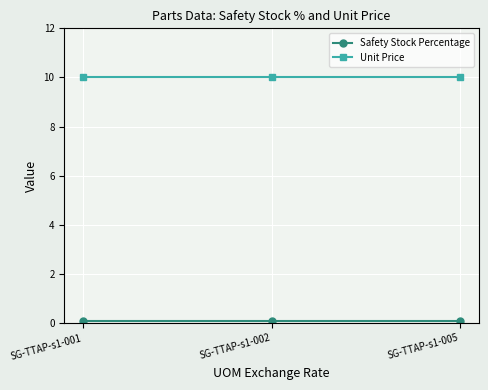

What is the minimum value for Unit Price?

10.0